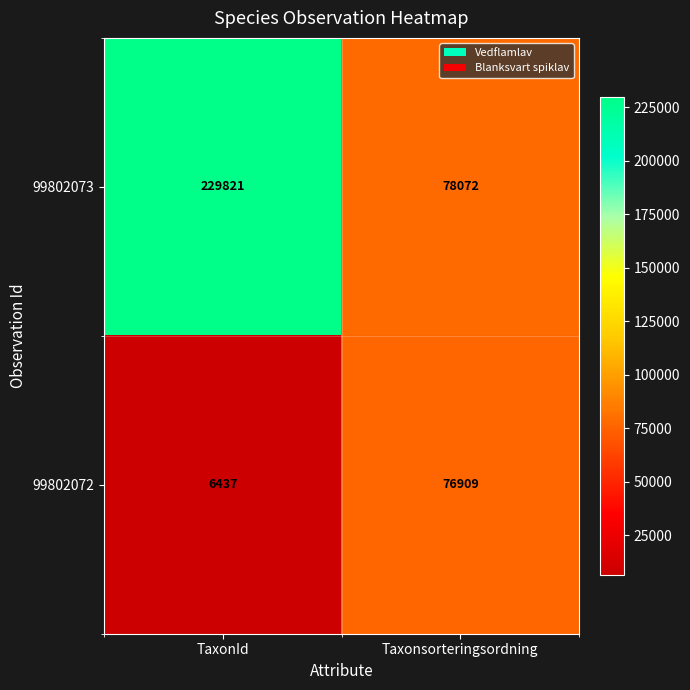

Between TaxonId and Taxonsorteringsordning, which series saw the biggest shift?

99802073